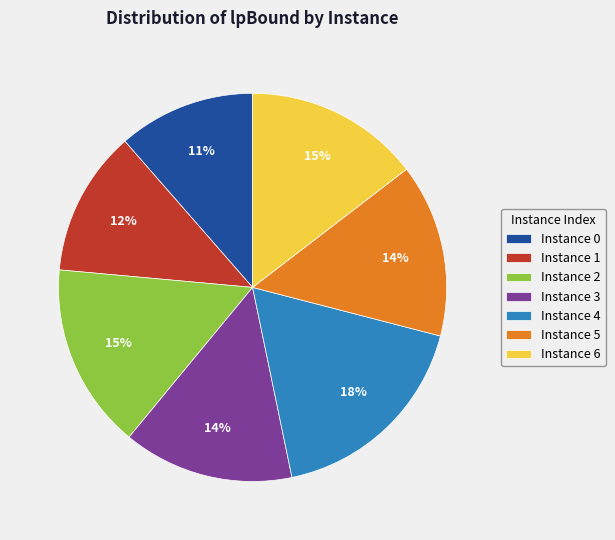

Is there any slice that represents more than half of the pie?

No